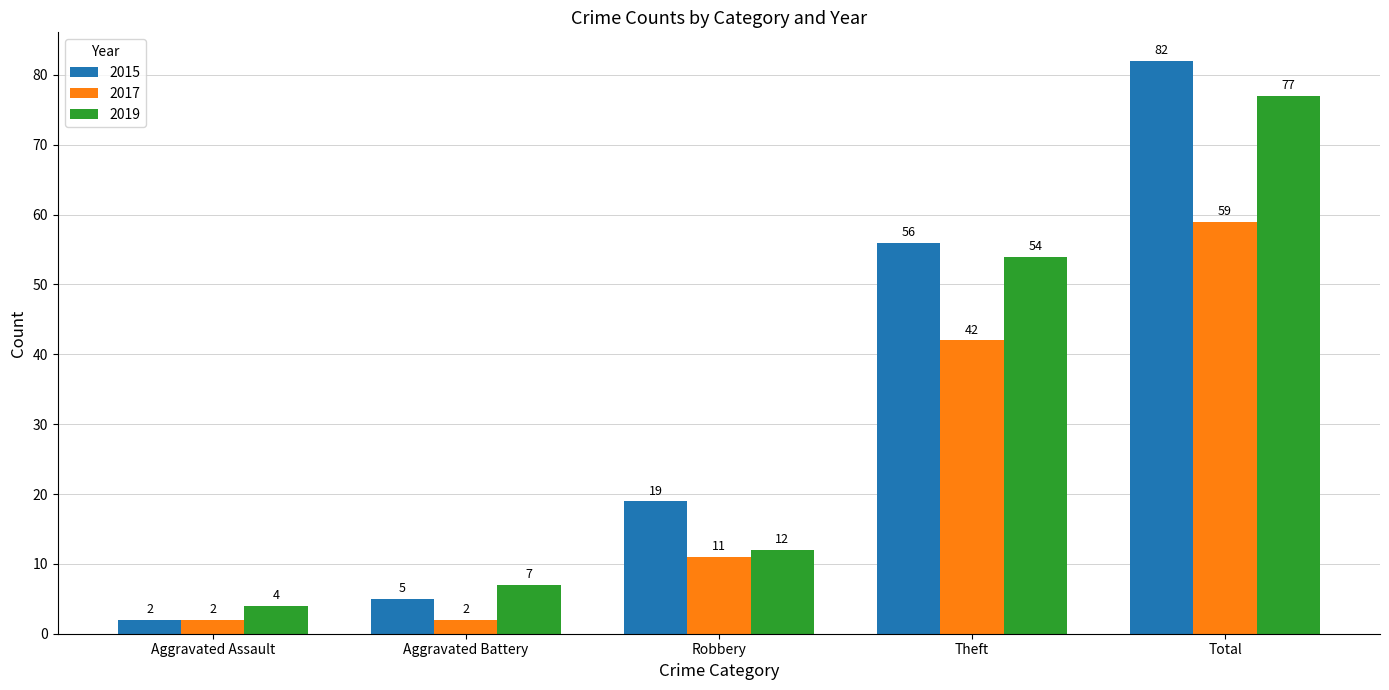

How many 2017 values are between 2 and 42?

4